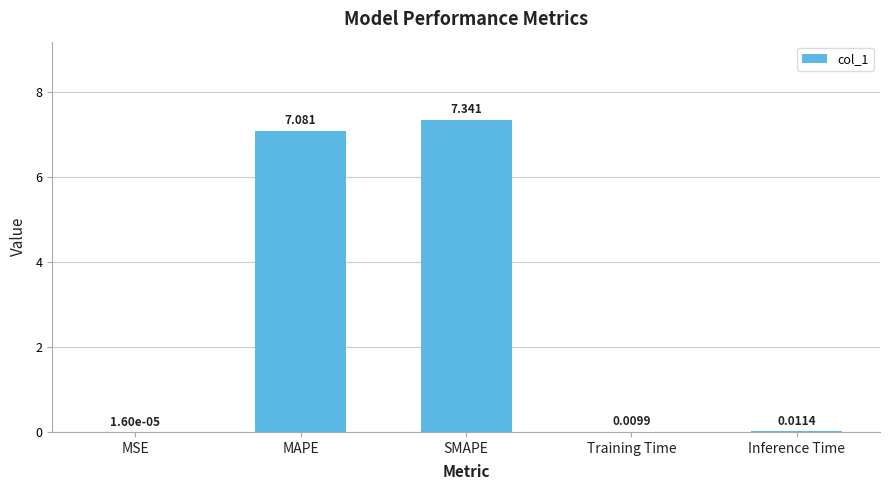

Does the chart contain stacked bars?

No